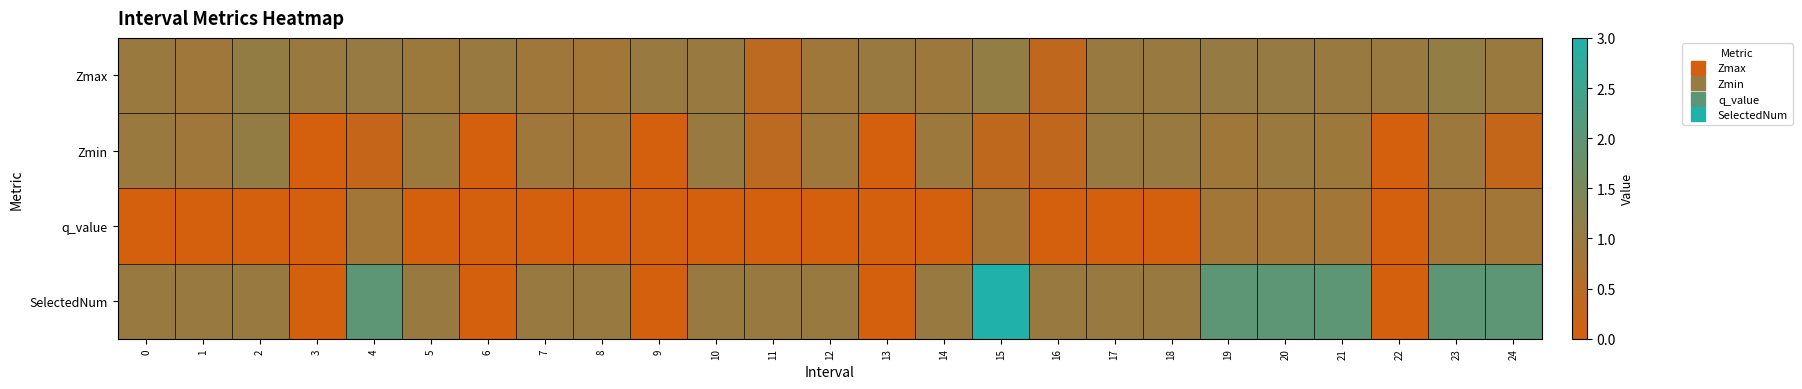

What is the total value across all series at 8?

2.7